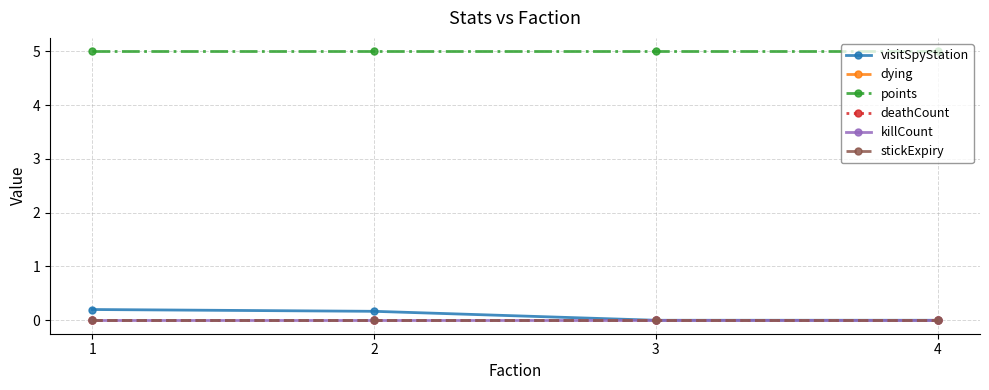

True or false: points and dying intersect in this chart.

False